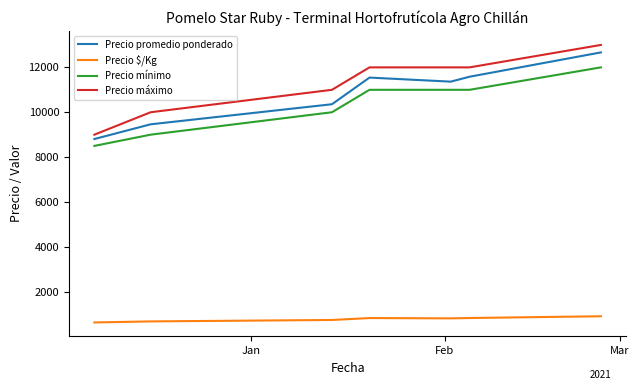

True or false: Precio promedio ponderado and Precio $/Kg intersect in this chart.

False